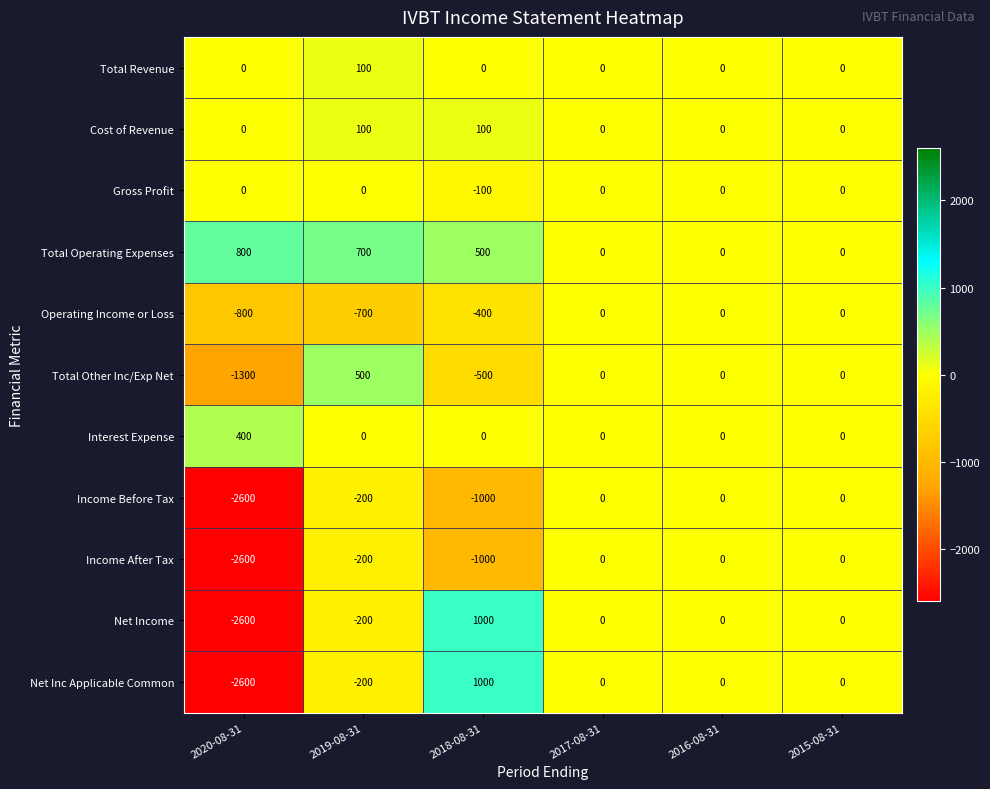

What is the maximum value for Cost of Revenue?

100